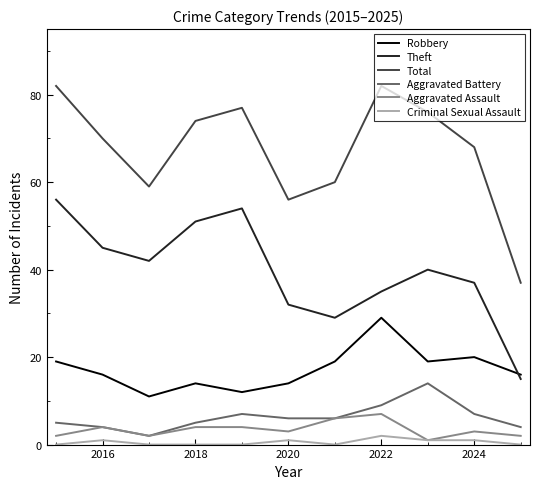

Rank the series by their maximum value, from highest to lowest.

Total, Theft, Robbery, Aggravated Battery, Aggravated Assault, Criminal Sexual Assault